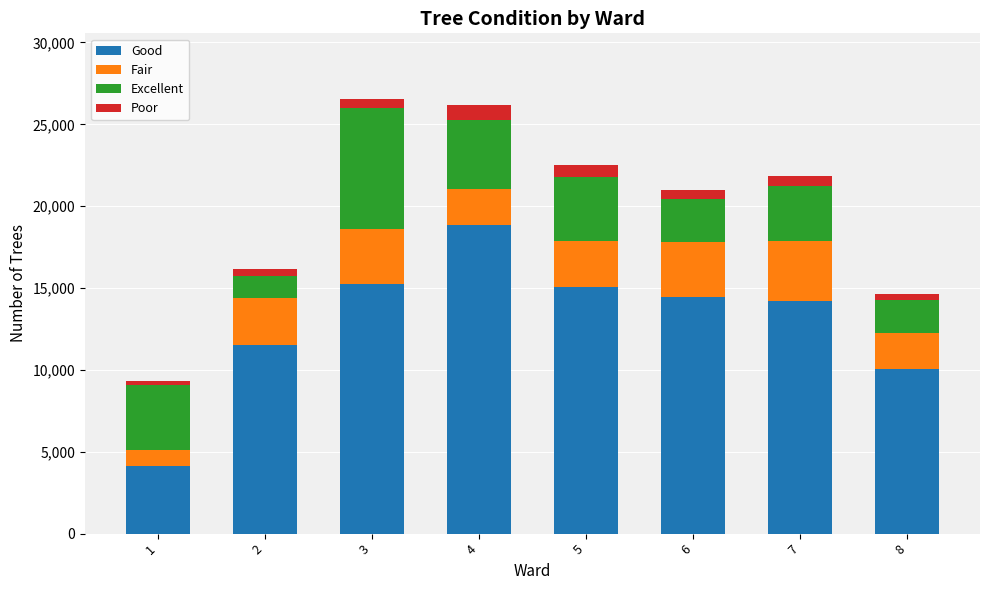

What is the difference between the maximum and minimum values in the Good series?

14723